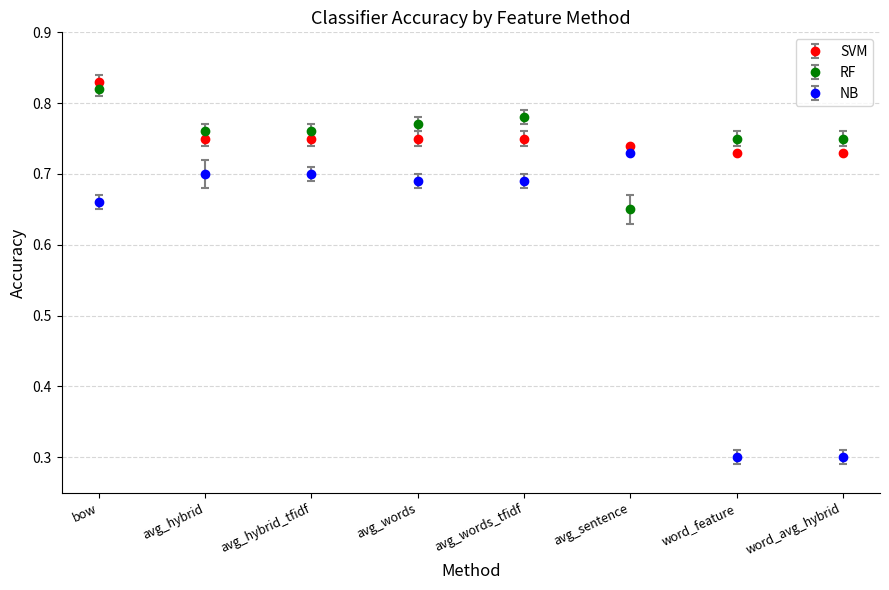

What is the difference between the maximum and second lowest values in the RF series?

0.1